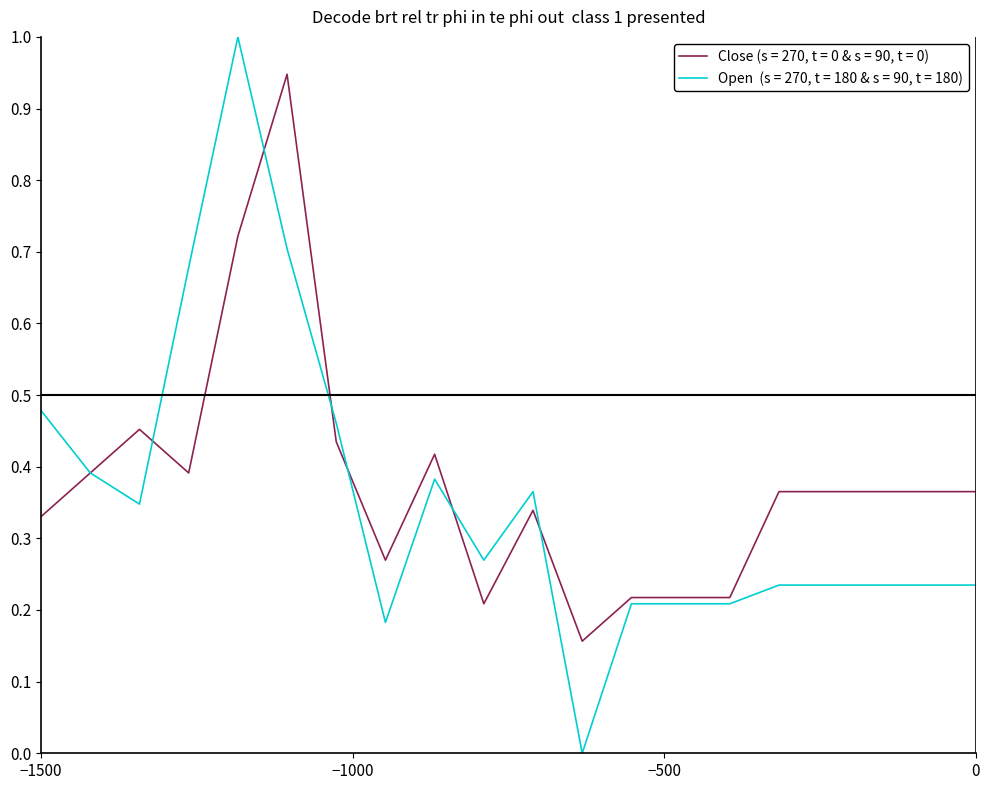

What is the maximum value shown in the chart?

1.0